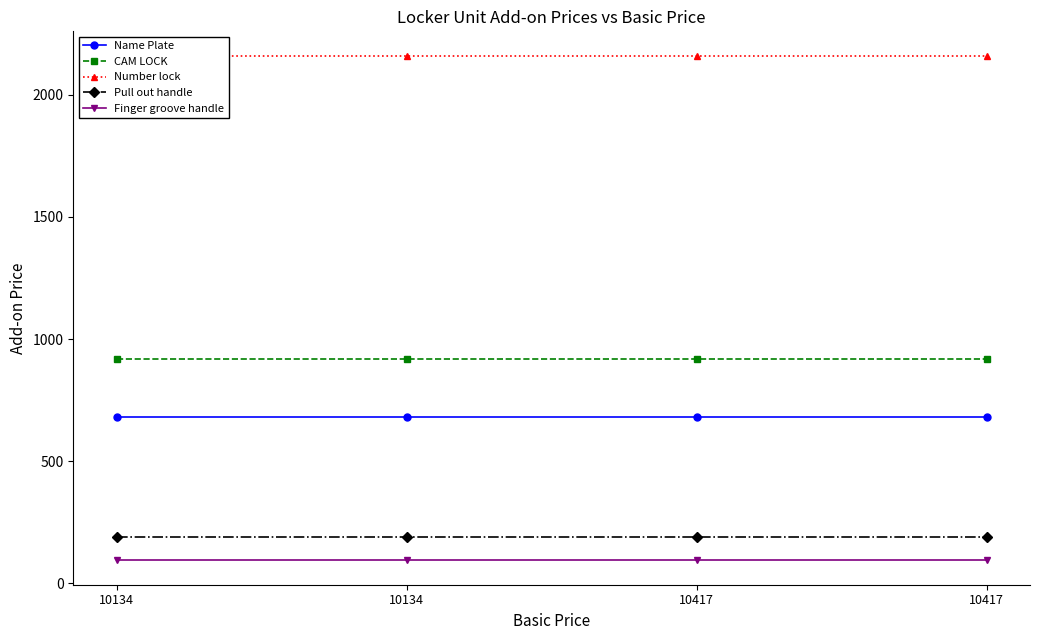

Is the value of Pull out handle at 10417 greater than the value of CAM LOCK at 10417?

No